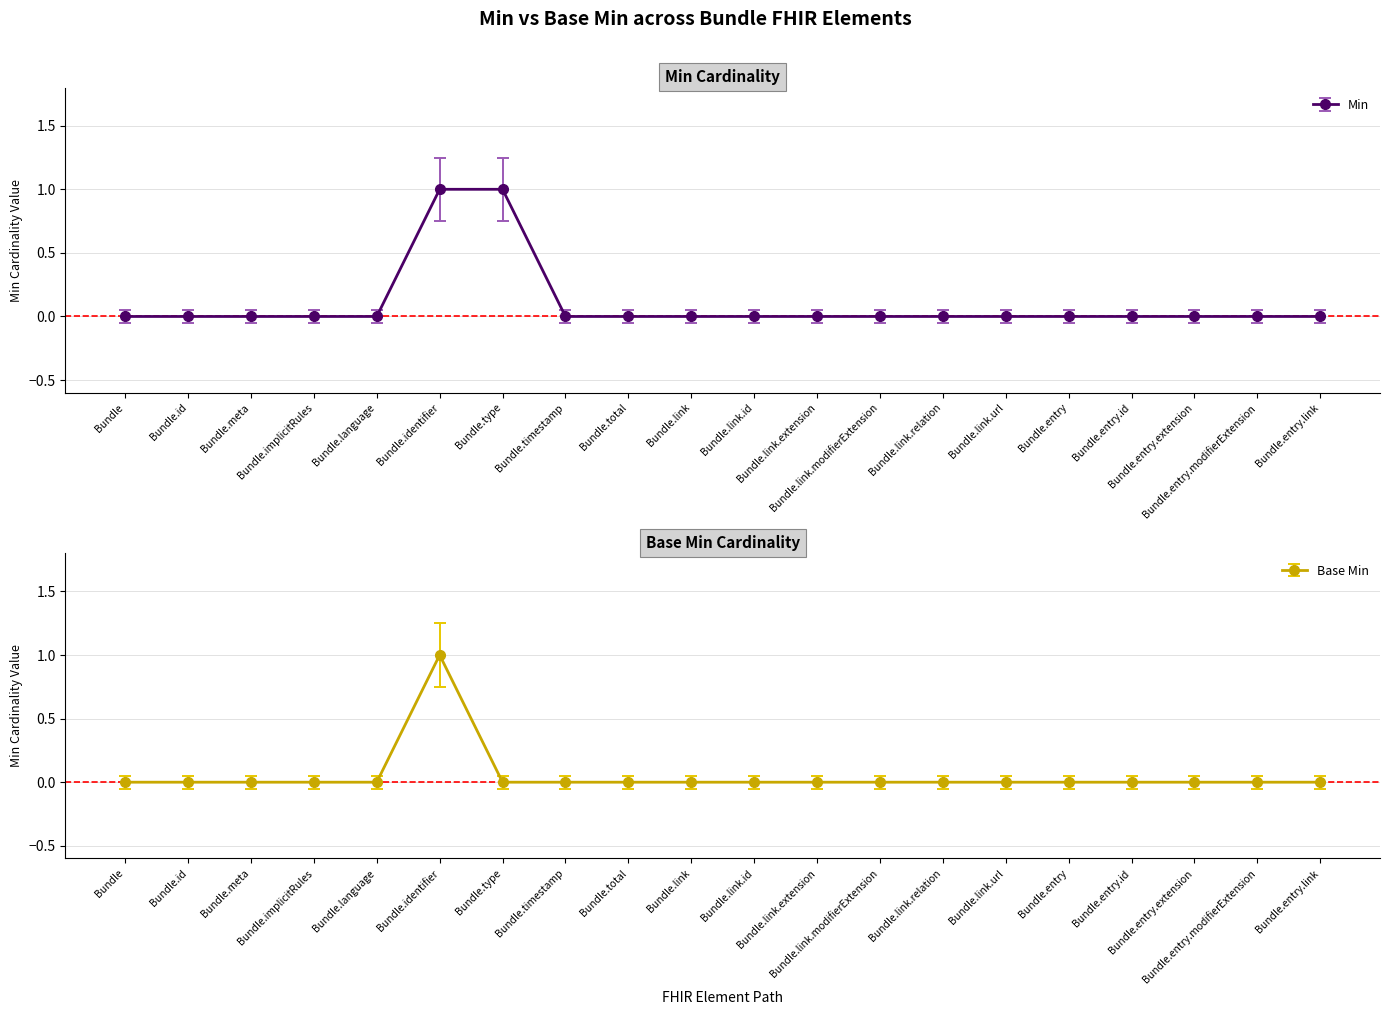

Which has a higher value, Bundle.link or Bundle.link.url?

Bundle.link